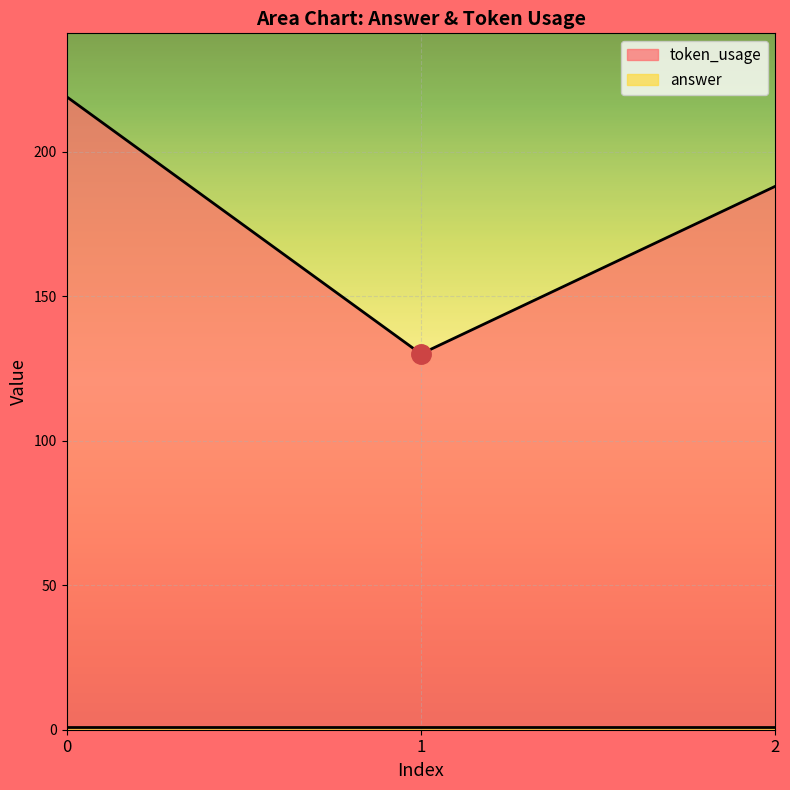

Reading right to left, list all the values displayed in this chart.

188	130	219